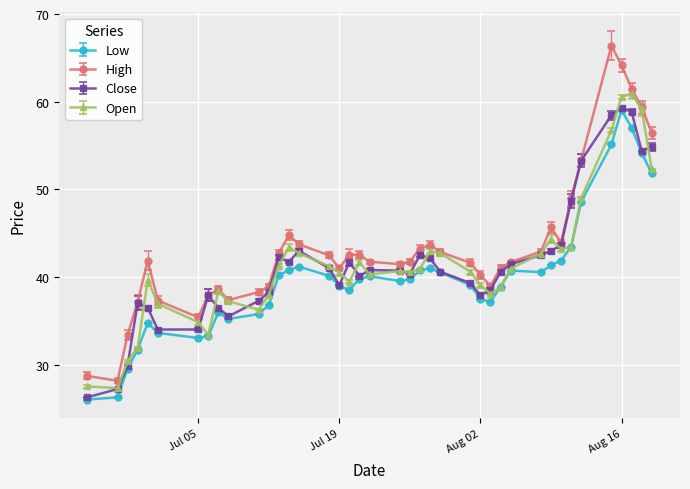

Which series has the widest spread of values?

High